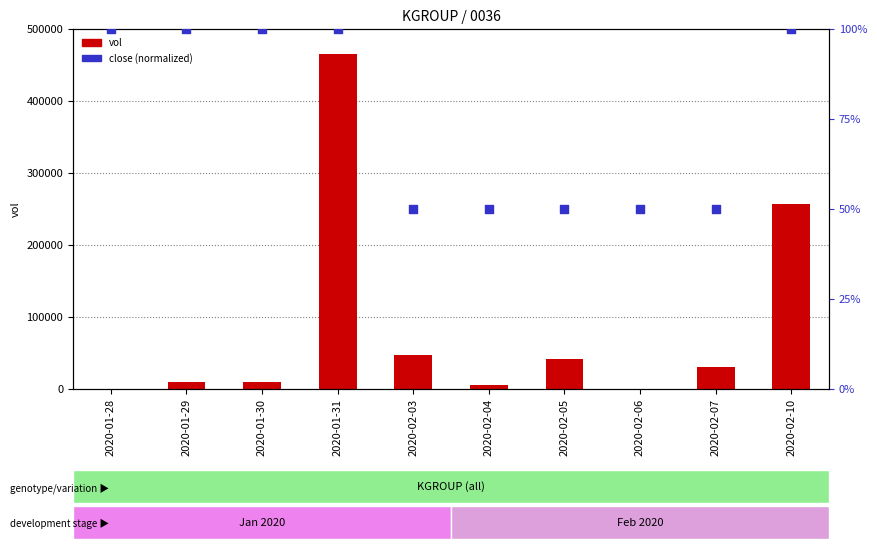

At how many categories does at least one series exceed 392097?

1